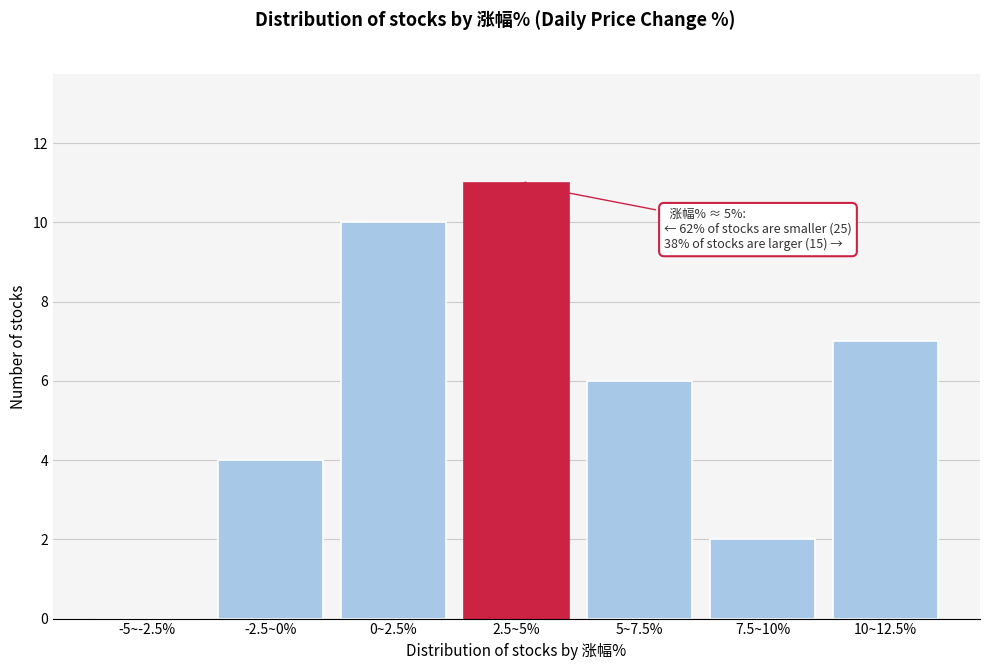

Reading left to right, transcribe all the data shown in this chart.

-5~-2.5%=0	-2.5~0%=4	0~2.5%=10	2.5~5%=11	5~7.5%=6	7.5~10%=2	10~12.5%=7